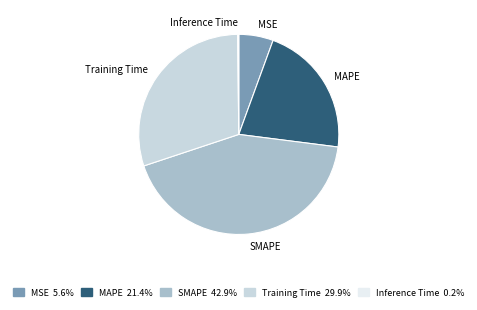

Is there a majority slice in this chart?

No